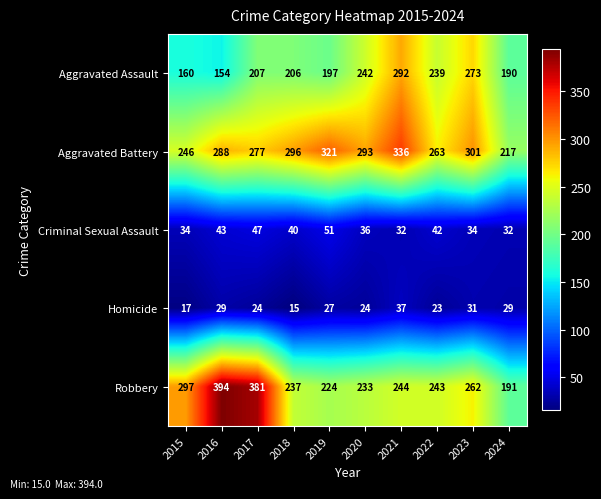

What is the total value across all series at 2023?

901